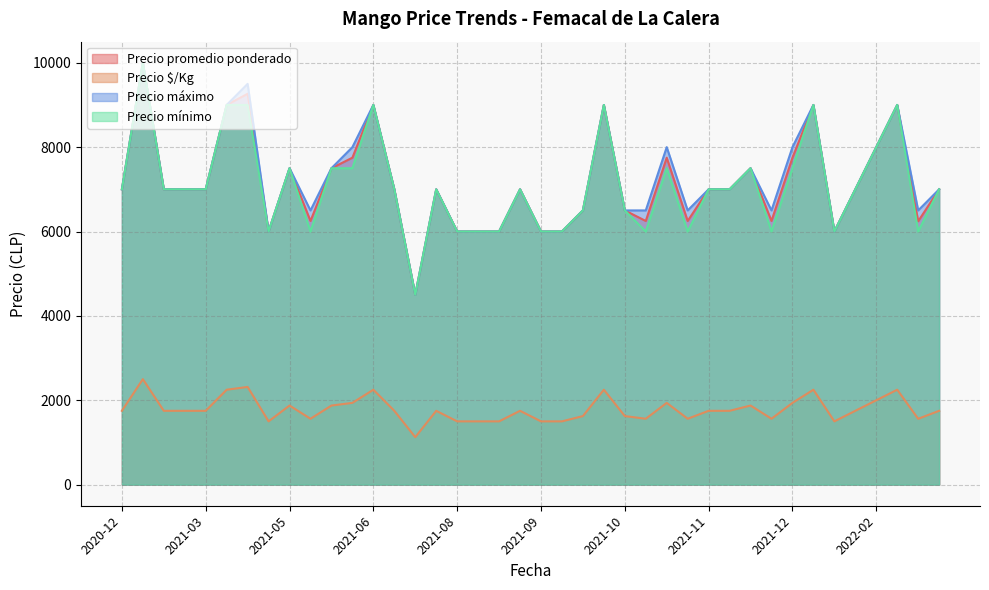

What is the total value across all series at 2021-07?

14625